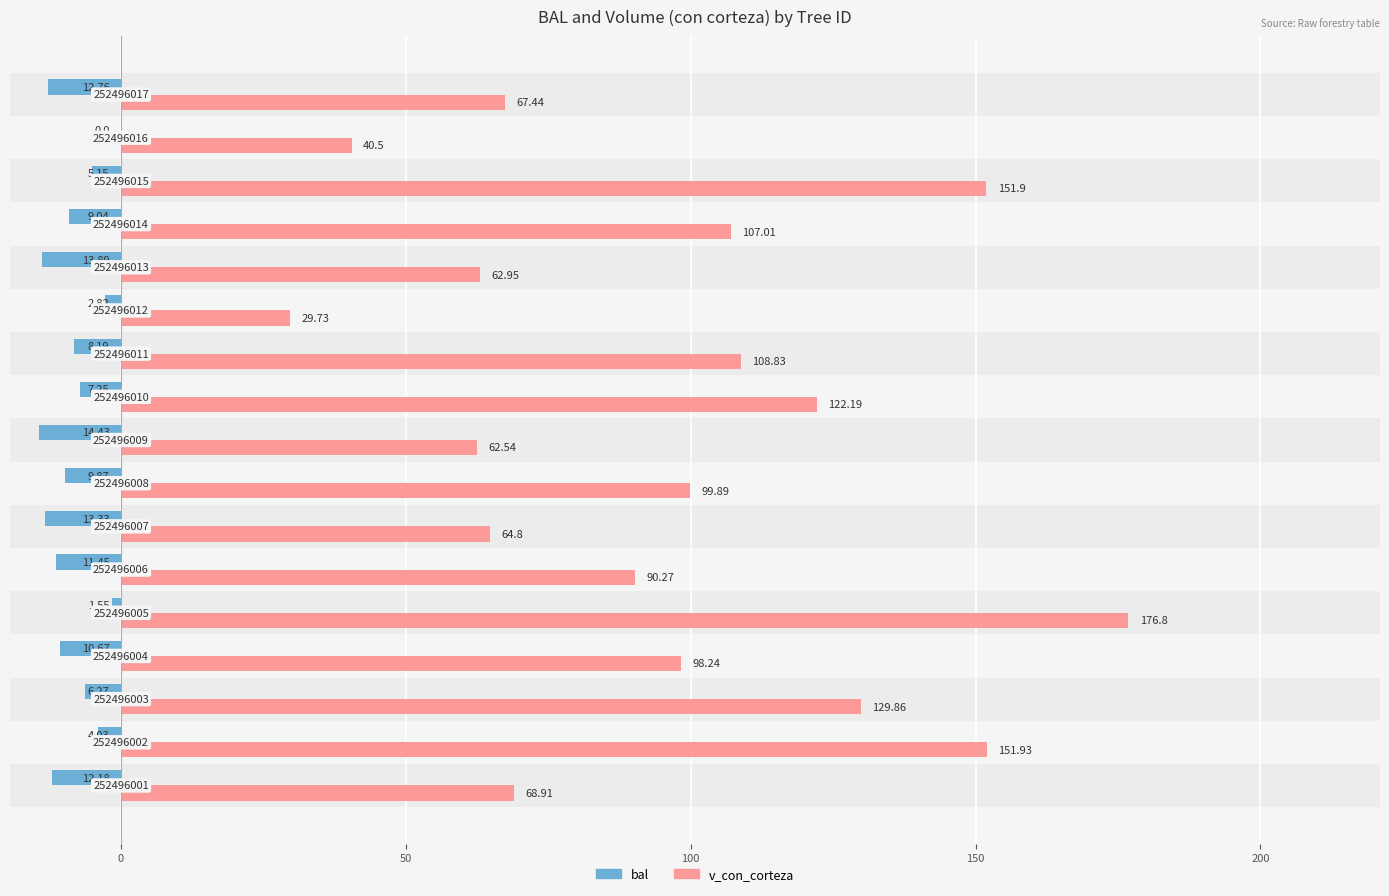

Reading left to right, extract all data points from this chart.

bal: -12.2	-4.0	-6.3	-10.7	-1.6	-11.4	-13.3	-9.9	-14.4	-7.2	-8.2	-2.8	-13.9	-9.0	-5.2	0.0	-12.8
v_con_corteza: 68.9	151.9	129.9	98.2	176.8	90.3	64.8	99.9	62.5	122.2	108.8	29.7	63.0	107.0	151.9	40.5	67.4